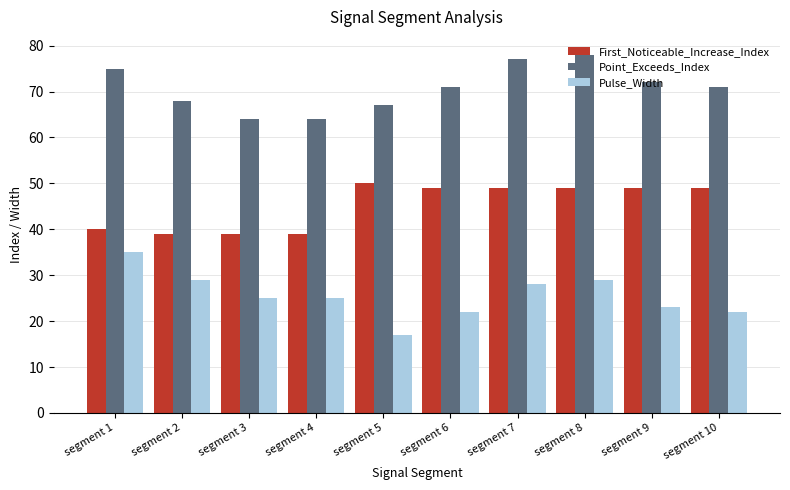

At segment 5, list the series in order from smallest to largest.

Pulse_Width, First_Noticeable_Increase_Index, Point_Exceeds_Index